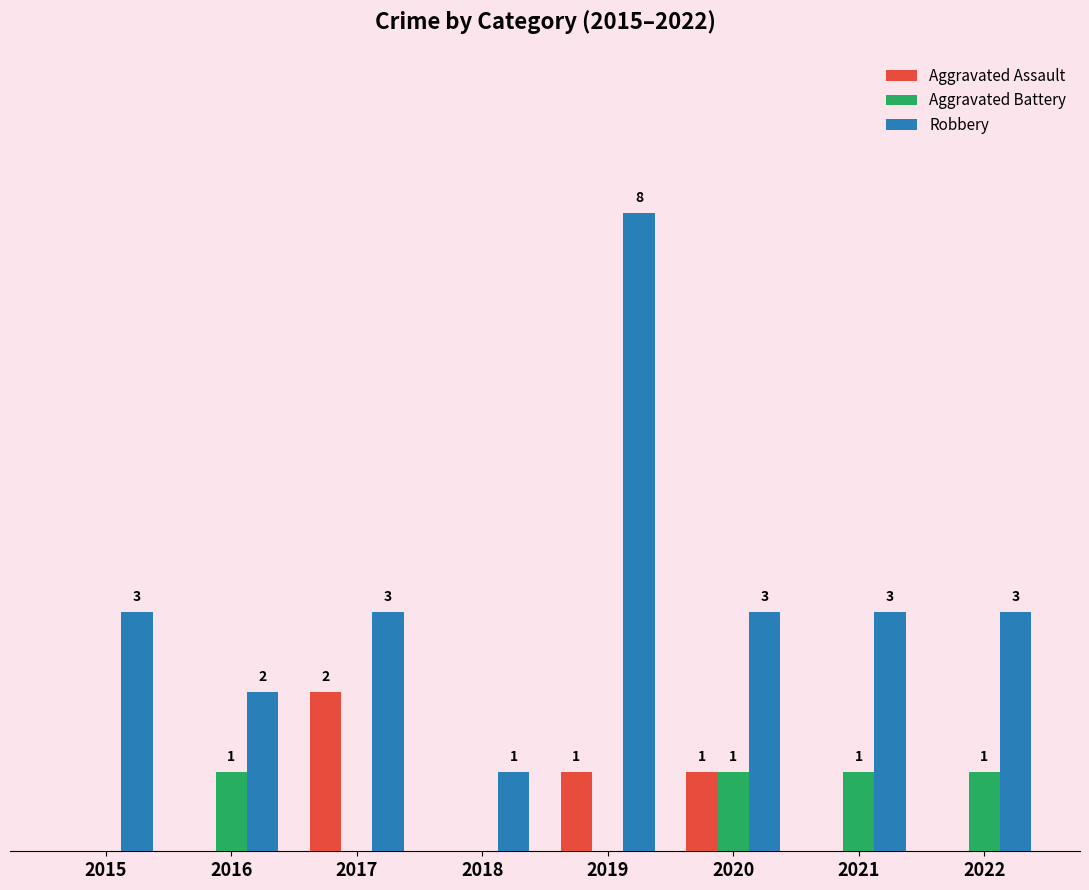

Which series has the largest total across all categories?

Robbery